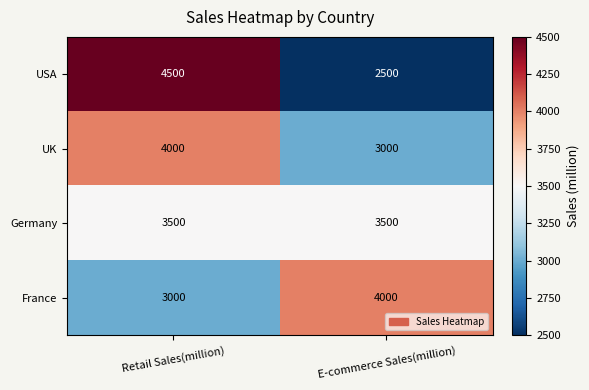

Reading right to left, list all the values displayed in this chart.

USA: 2500	4500
UK: 3000	4000
Germany: 3500	3500
France: 4000	3000